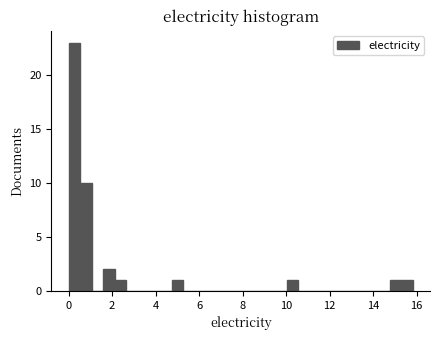

Around what value on the x-axis is the tallest bar? Give the approximate position of its centre, as read against the axis.

0.2